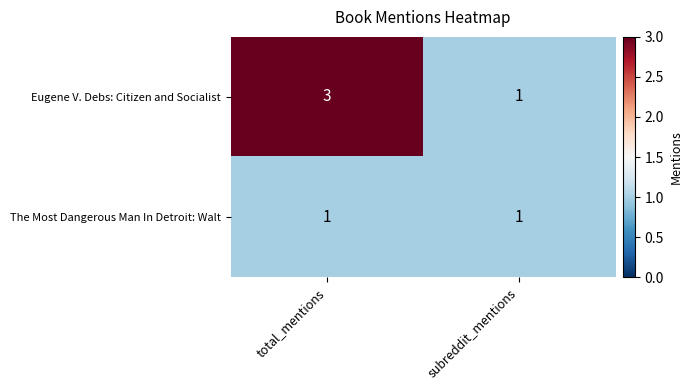

Reading left to right, transcribe all the data shown in this chart.

Eugene V. Debs: Citizen and Socialist: 3	1
The Most Dangerous Man In Detroit: Walt: 1	1